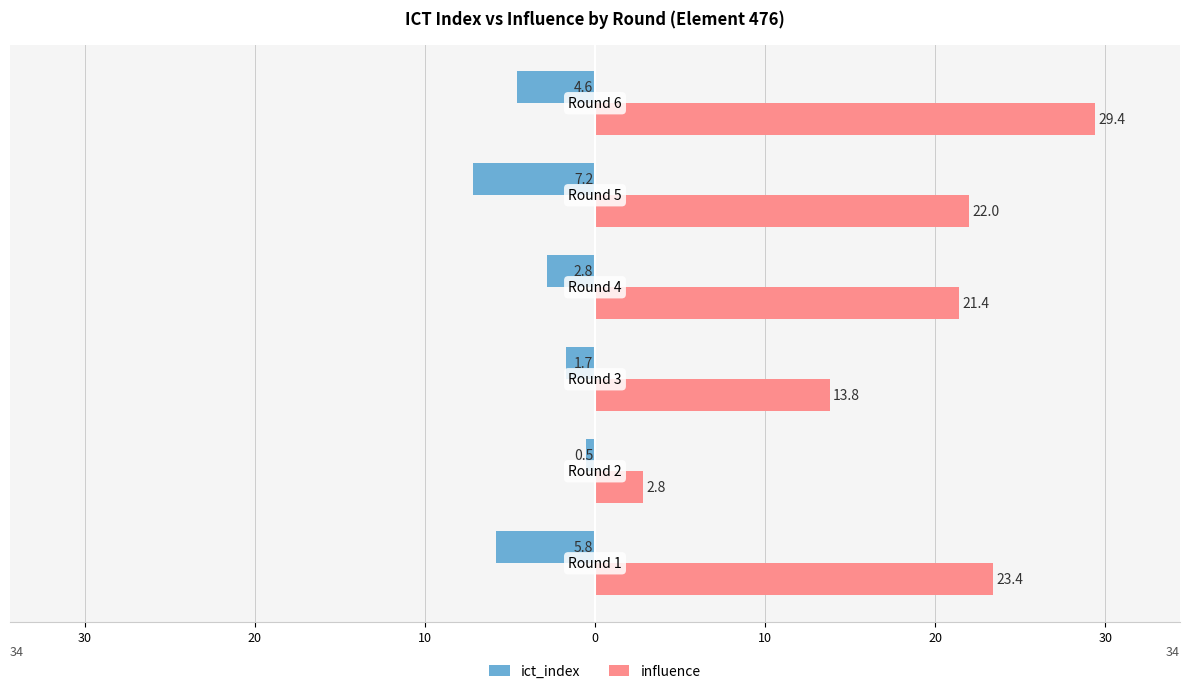

What are all the series names shown in the legend?

ict_index, influence